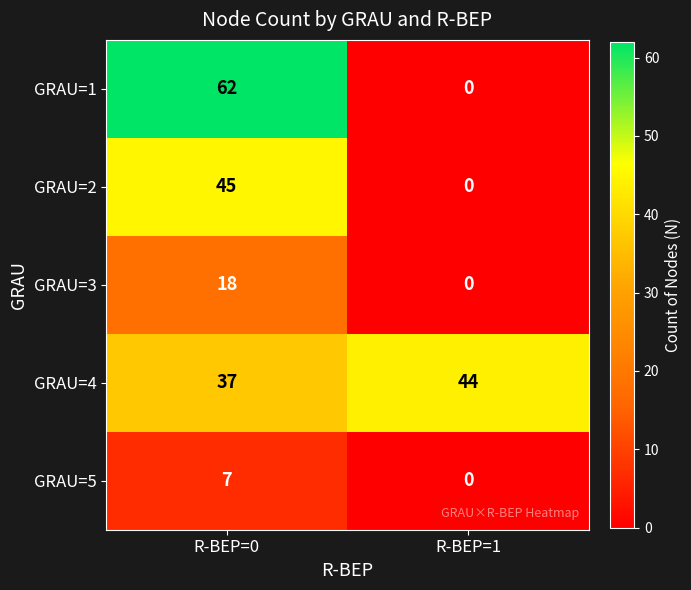

What is the spread (max minus min) of values at R-BEP=0?

55